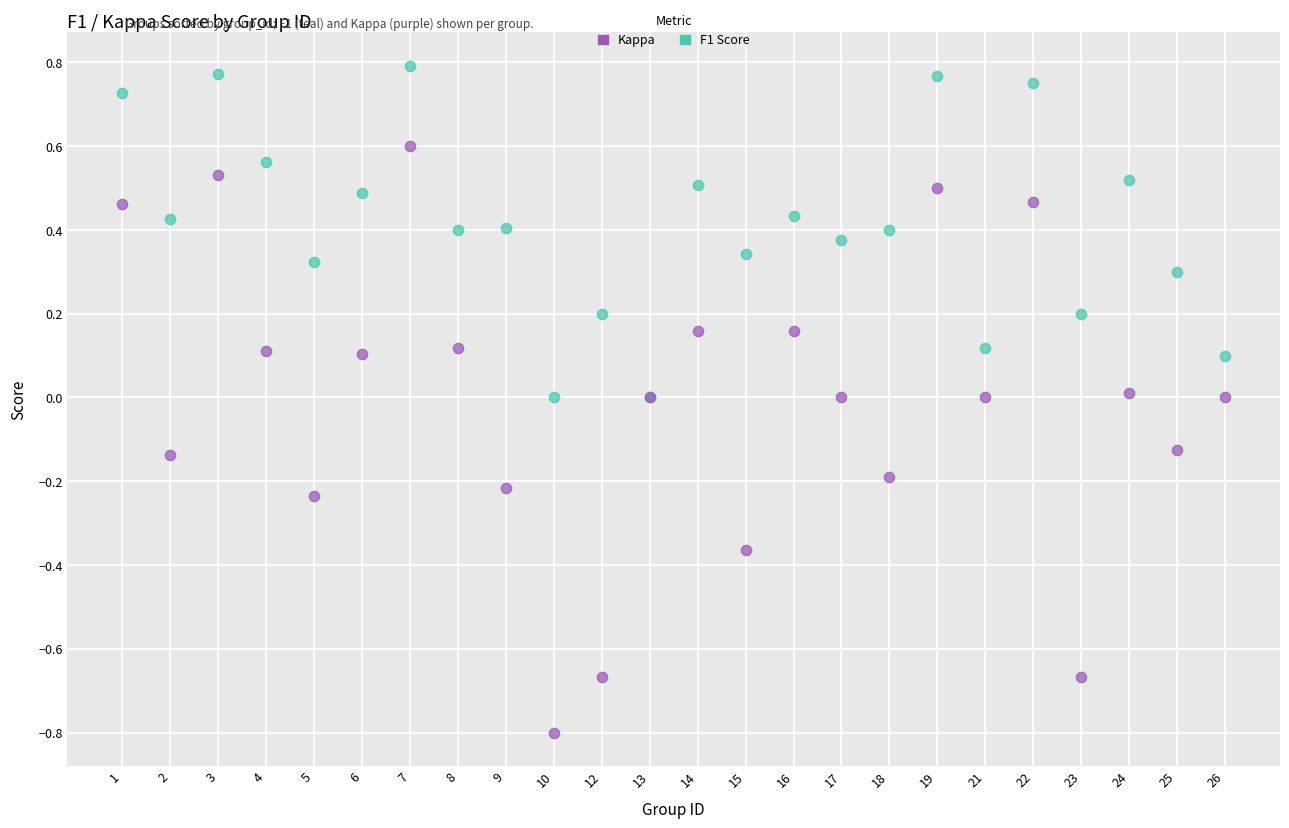

What are all the series names shown in the legend?

Kappa, F1 Score